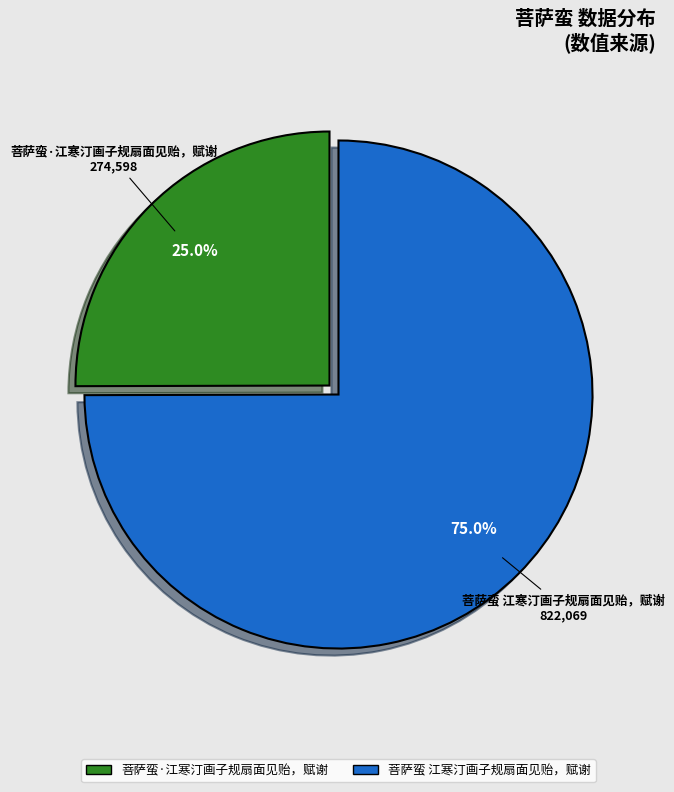

Which category accounts for the majority?

菩萨蛮 江寒汀画子规扇面见贻，赋谢